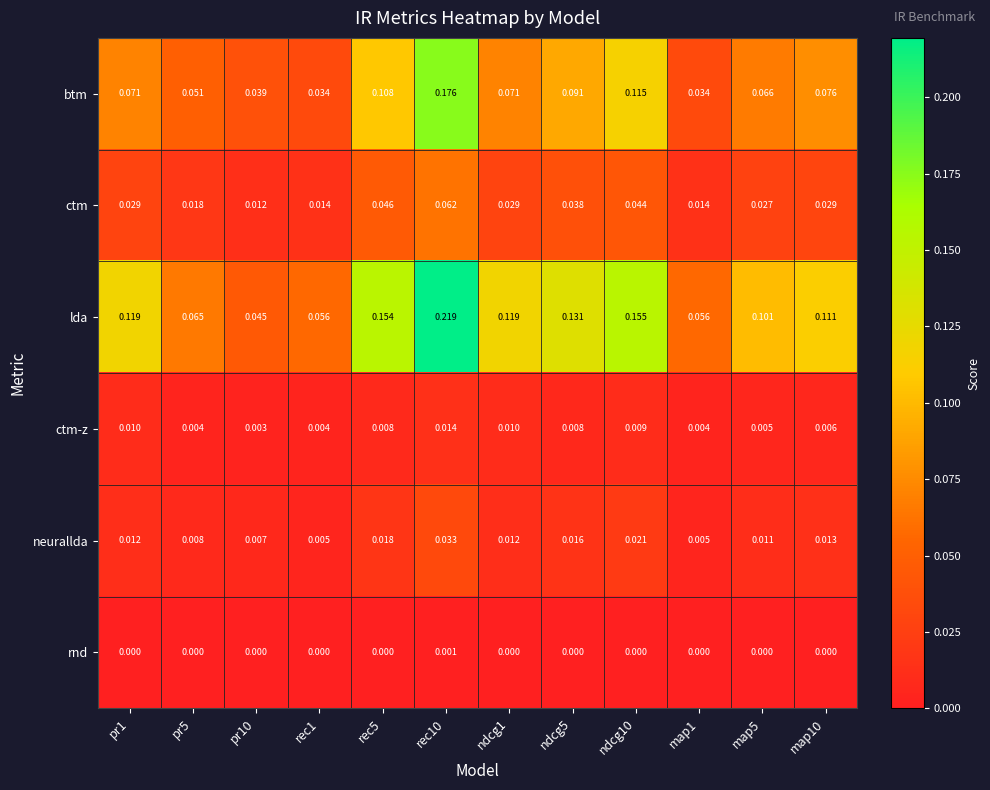

Is the value of lda at pr1 greater than the value of rnd at ndcg10?

Yes